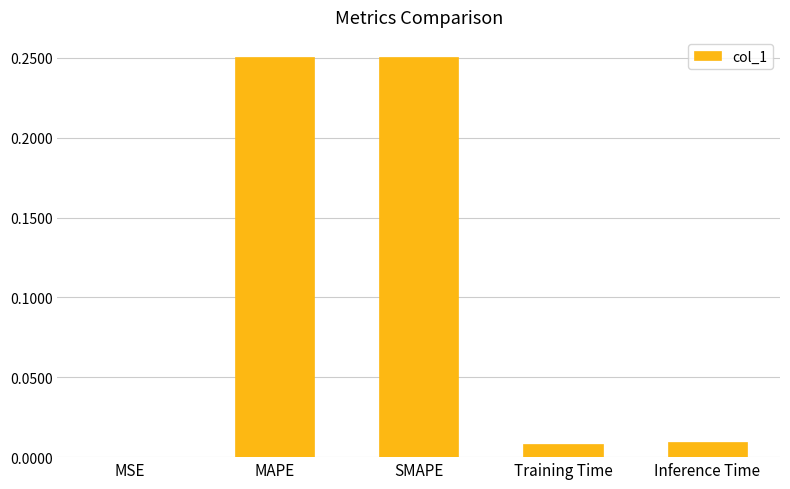

What is the sum of all values?

0.5